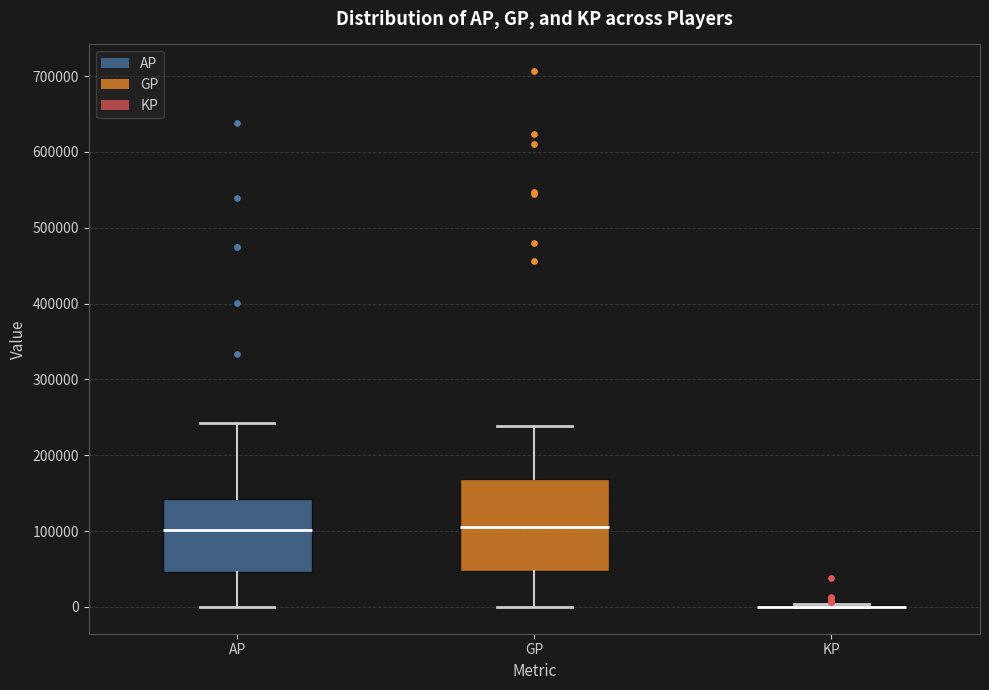

Reading left to right, transcribe this box plot: for each box, give where its median line is, the range the box spans, and where its two whiskers end, as read against the y-axis. The values are not printed on the chart, so give them approximately, as read against the axis.

AP: median 100000, box 50000 to 140000, whiskers 0 to 240000
GP: median 100000, box 50000 to 170000, whiskers 0 to 240000
KP: box collapsed to a line at 0, whiskers 0 to 0